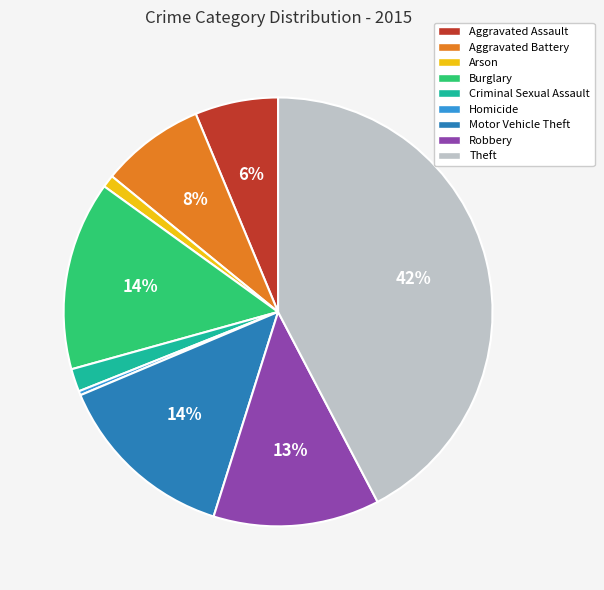

Which slice is the largest?

Theft